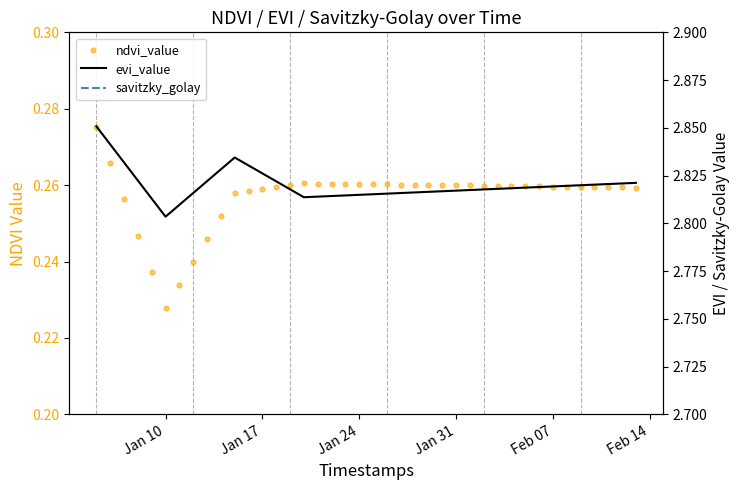

Which series has the largest Y range (max minus min)?

ndvi_value